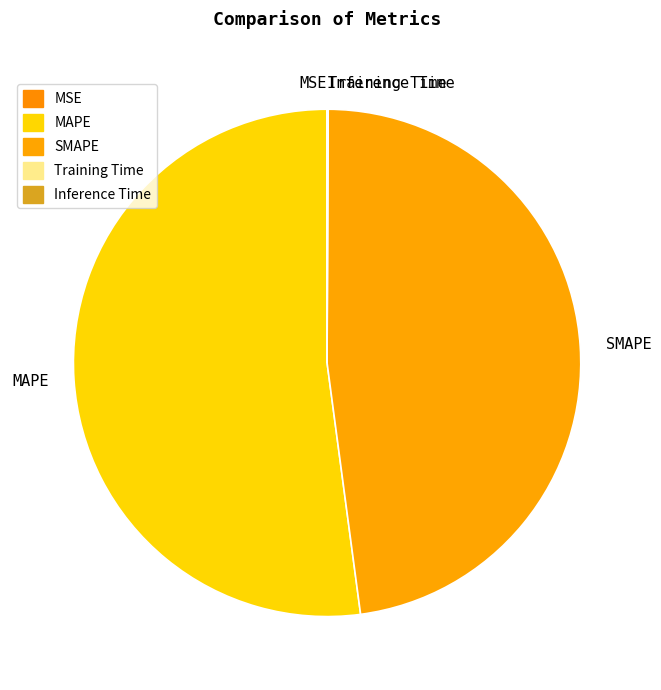

Is SMAPE the majority of the pie?

No